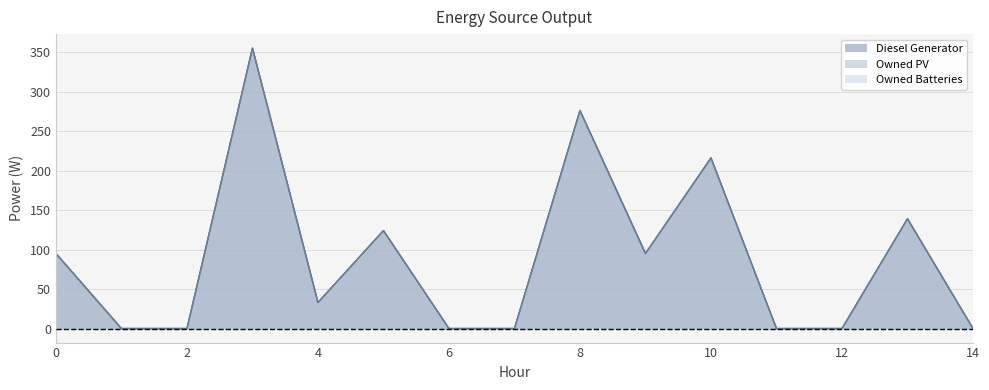

At 12, list the series in order from smallest to largest.

Diesel Generator, Owned PV, Owned Batteries